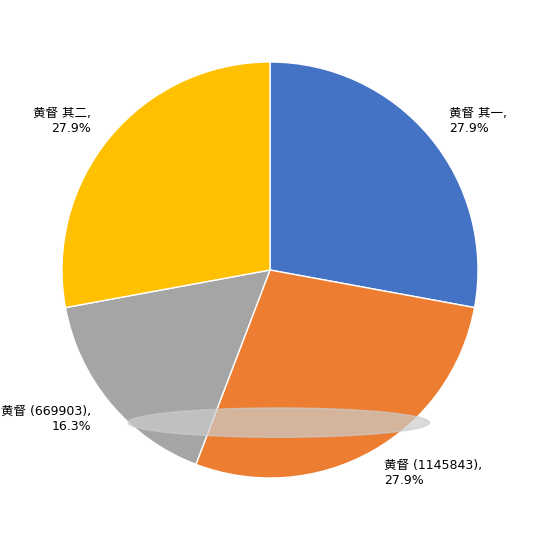

Does any single category account for the majority?

No